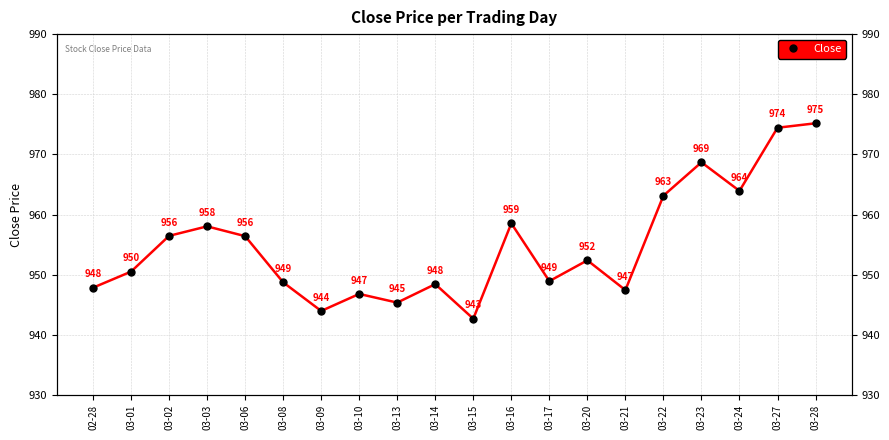

What is the label of the 2nd point from the left?

03-01